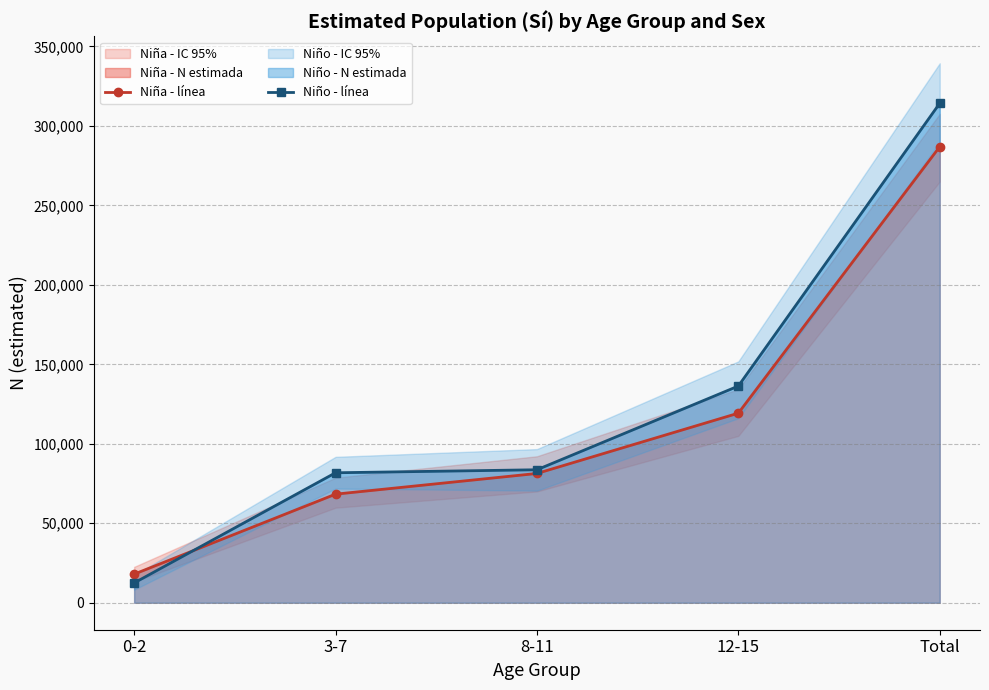

Which series has the widest spread of values?

Niño - línea